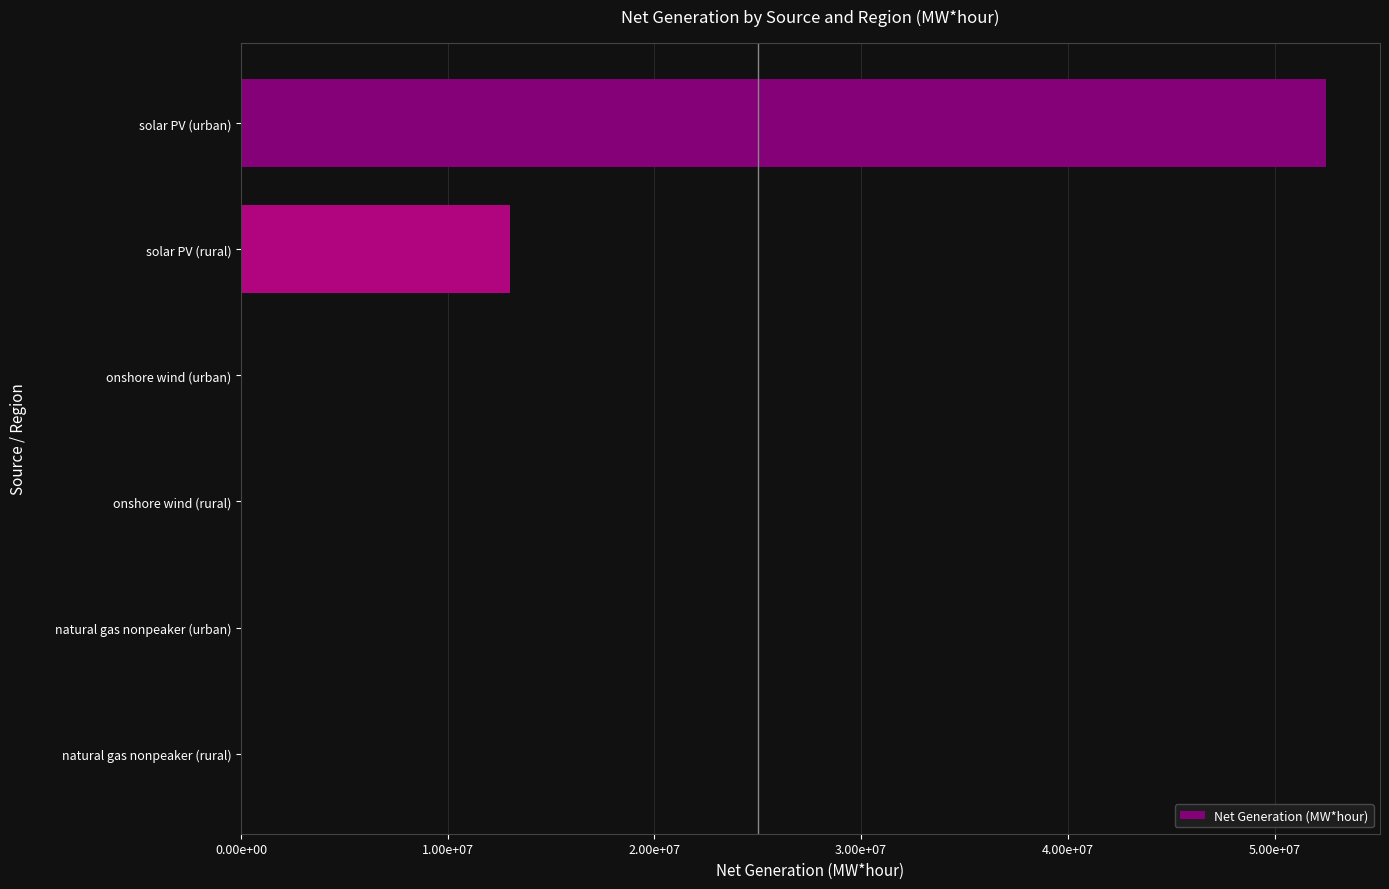

Are the bars horizontal?

Yes